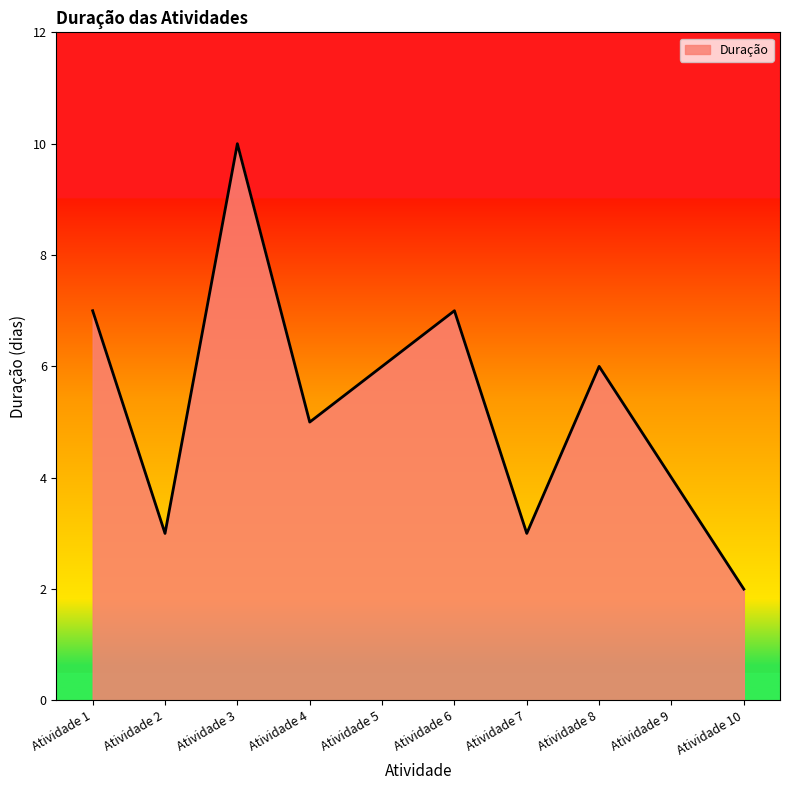

What is the change in value from Atividade 1 to Atividade 3?

+3